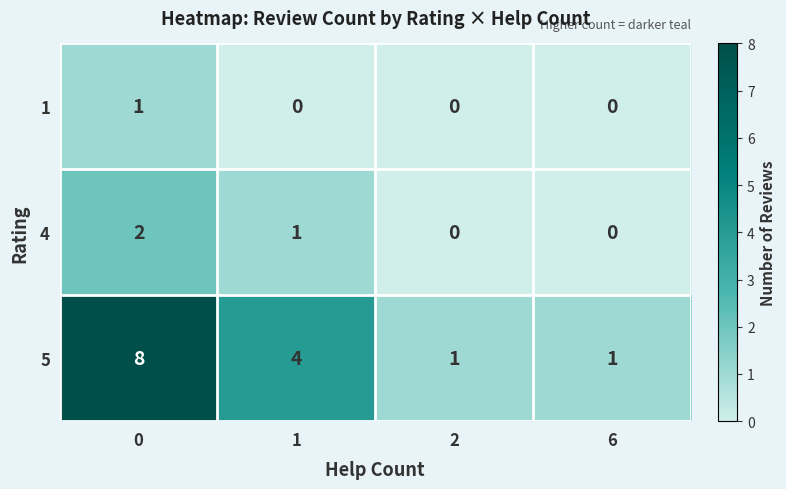

Rank the series by their average value, from highest to lowest.

5, 4, 1